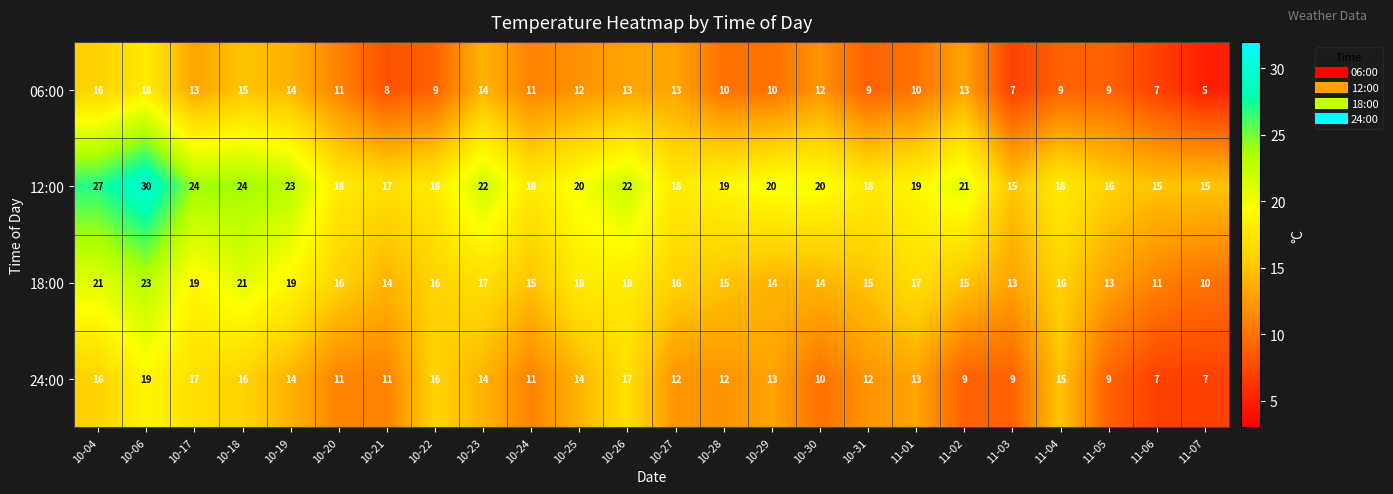

What is the greatest value displayed?

30